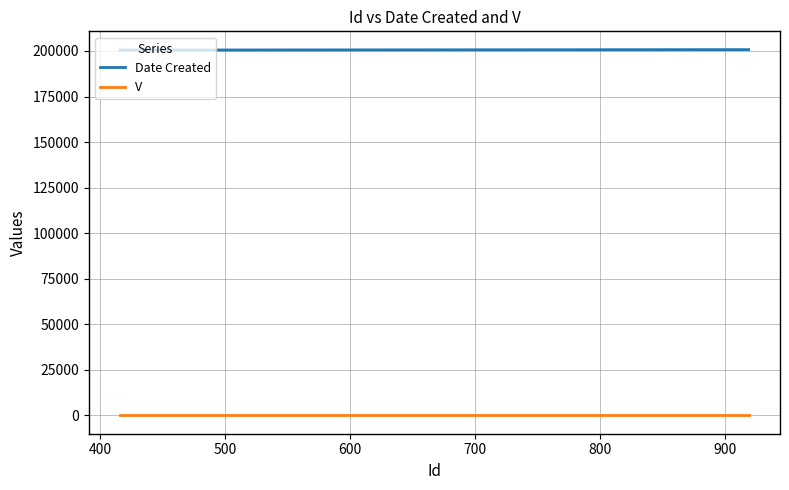

Rank the series by their average value, from highest to lowest.

Date Created, V